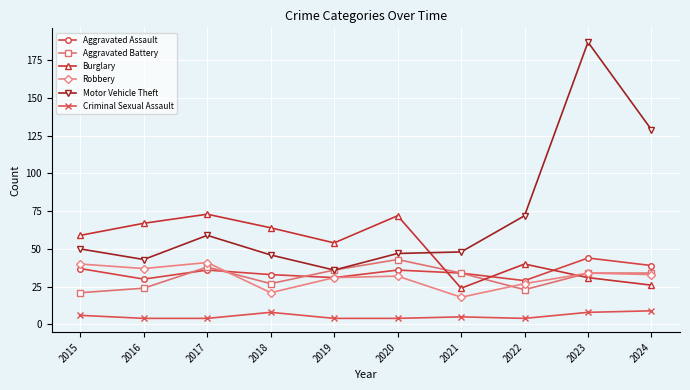

Is it true that Aggravated Assault equals 29 at 2022?

True